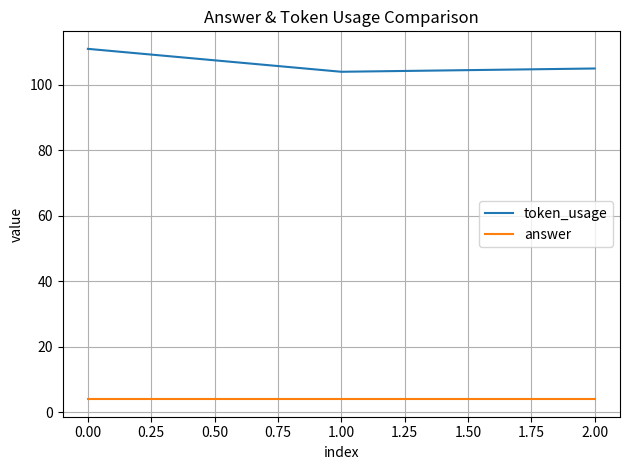

Which label corresponds to the largest value in the chart?

0.00